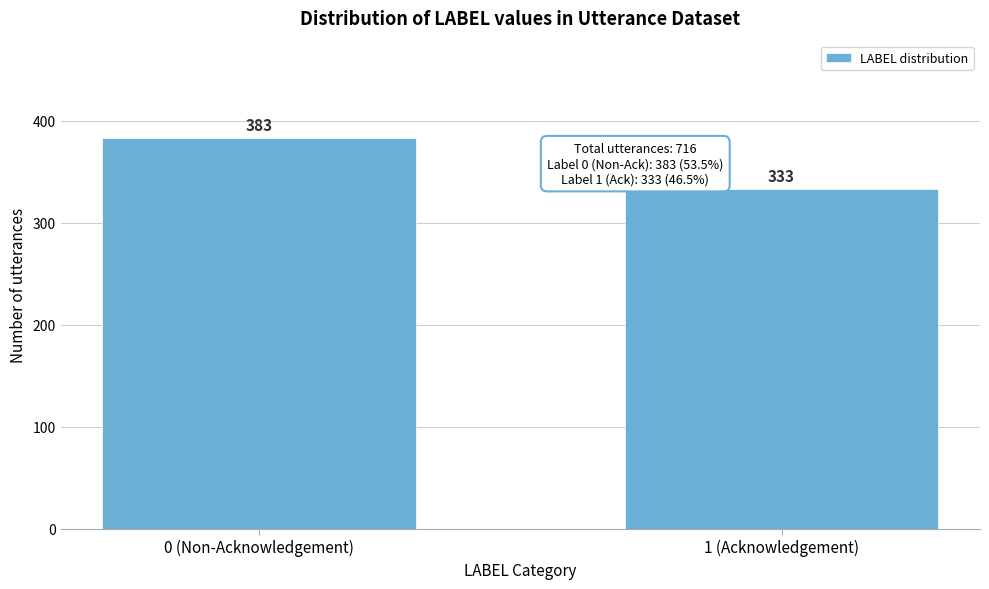

Reading left to right, what are all the values shown in this chart?

0 (Non-Acknowledgement)=383	1 (Acknowledgement)=333